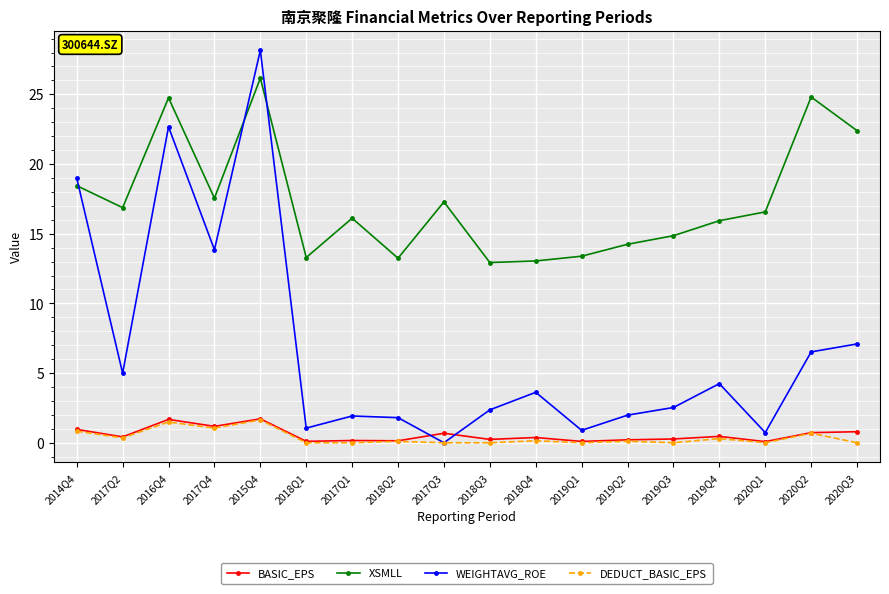

The value of XSMLL at 2019Q4 is 7.0. True or false?

False